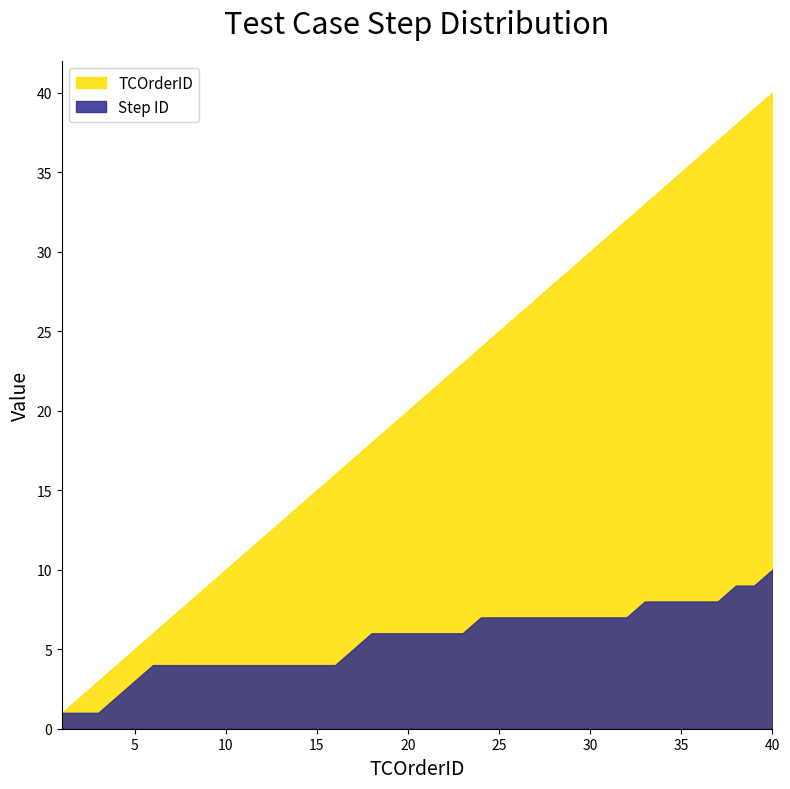

How many values in the TCOrderID series are below 21?

20